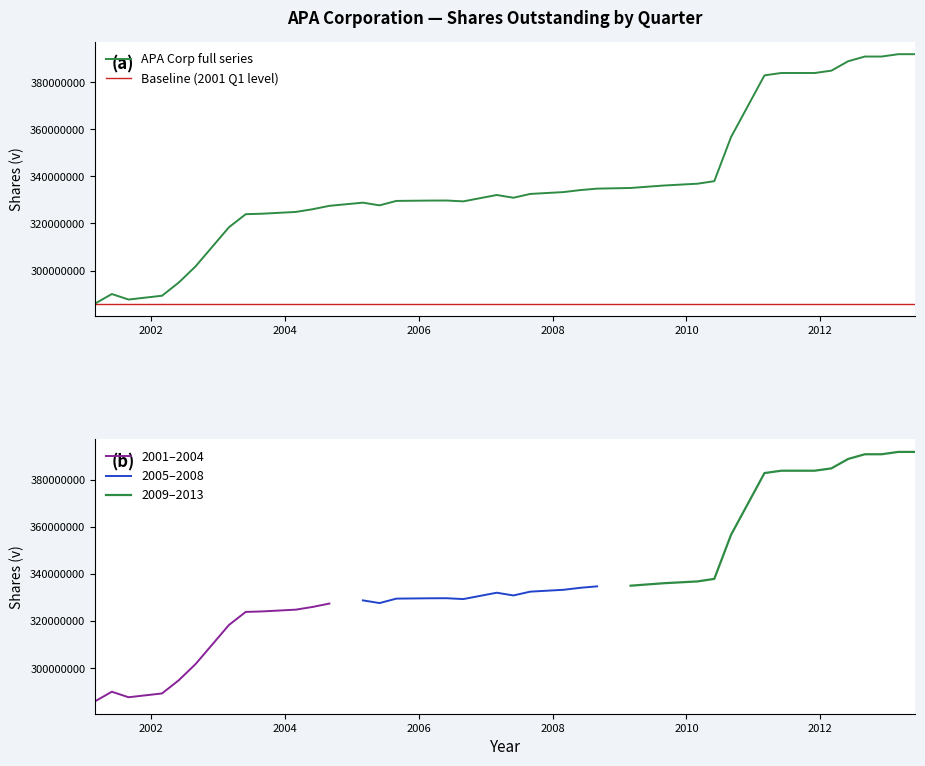

What is the highest value of the APA Corp full series series?

392000000